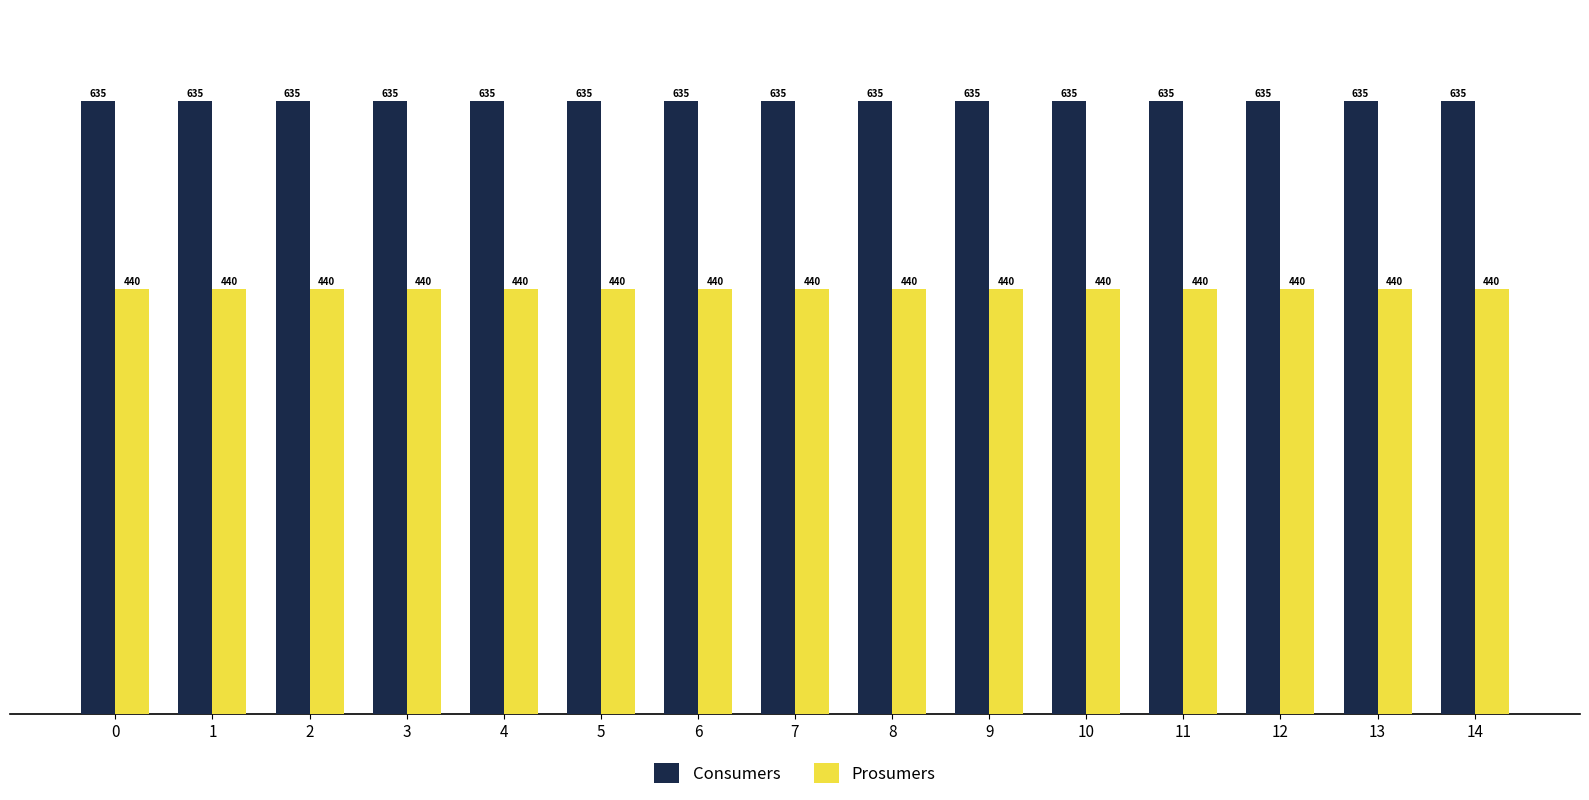

What are all the series names shown in the legend?

Consumers, Prosumers